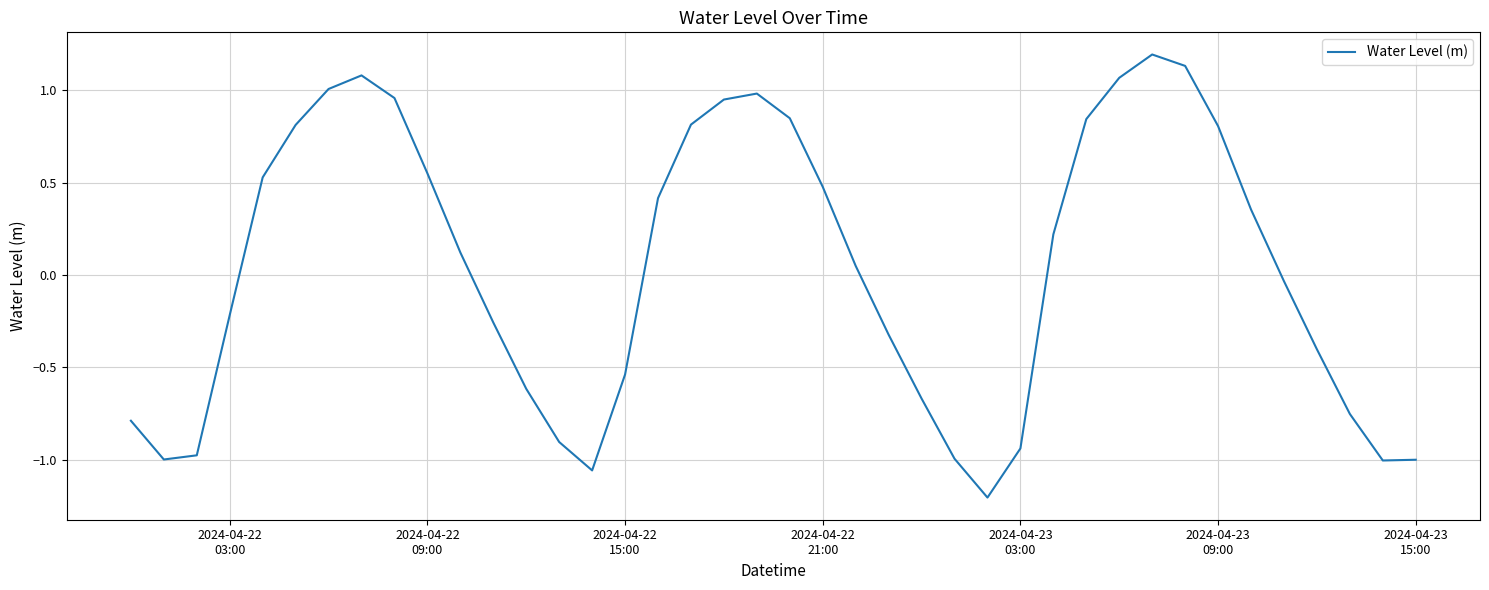

What is the difference between the maximum and minimum values?

2.4